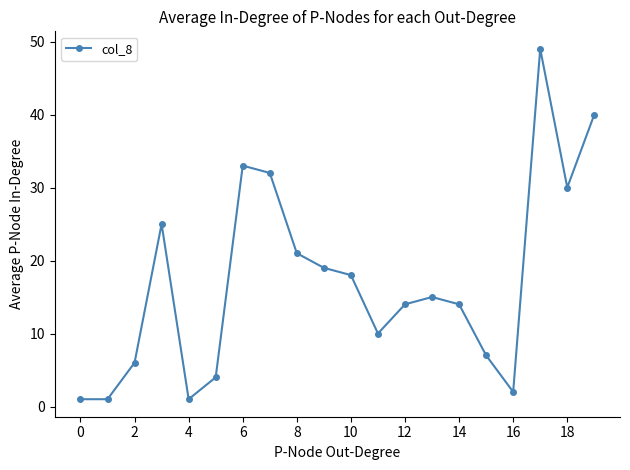

Reading left to right, transcribe all the data shown in this chart.

1	1	6	25	1	4	33	32	21	19	18	10	14	15	14	7	2	49	30	40